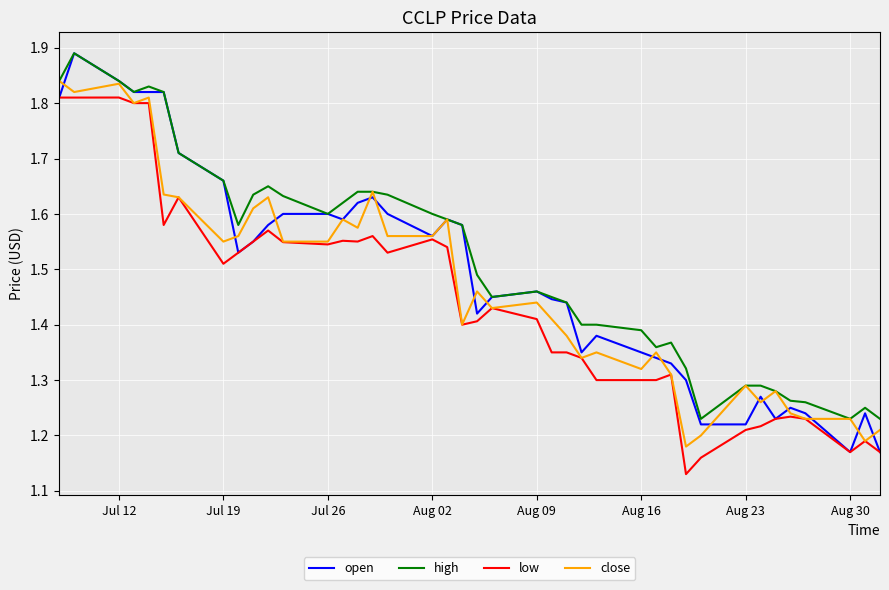

True or false: high and low intersect in this chart.

False